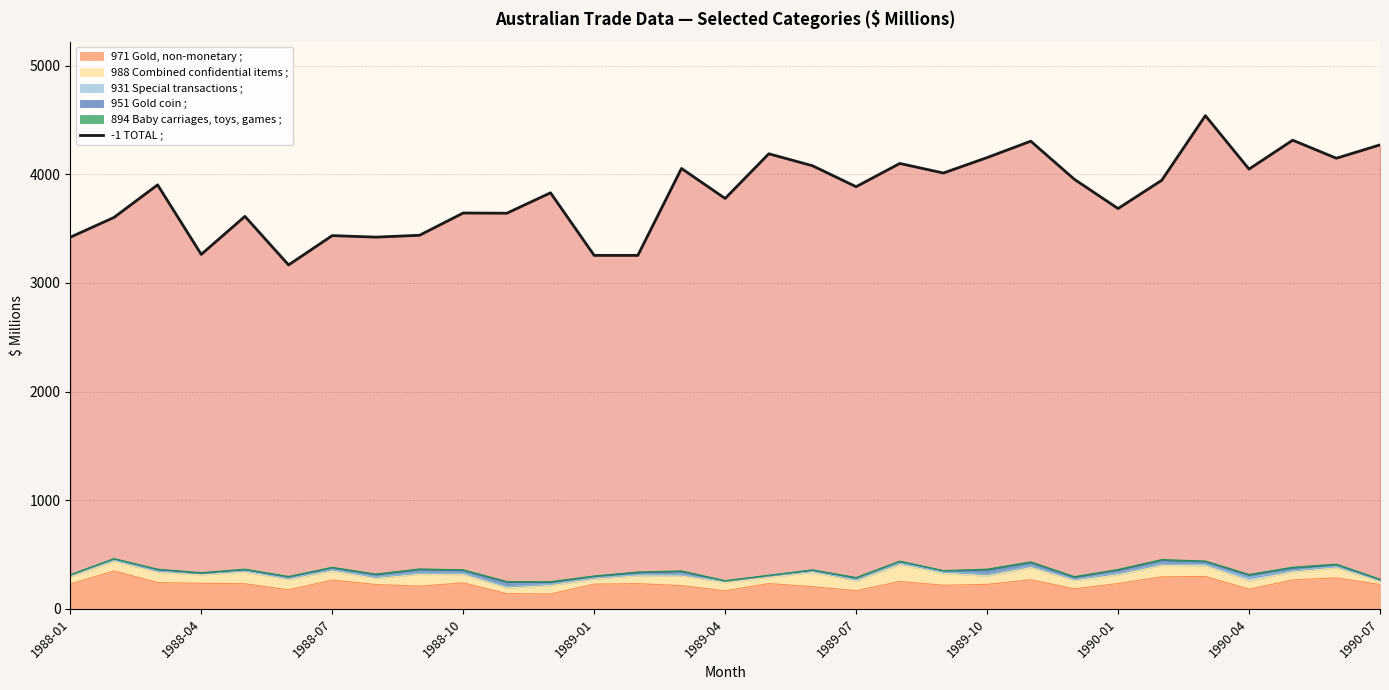

What is the change in value from 20 to 26?

+528